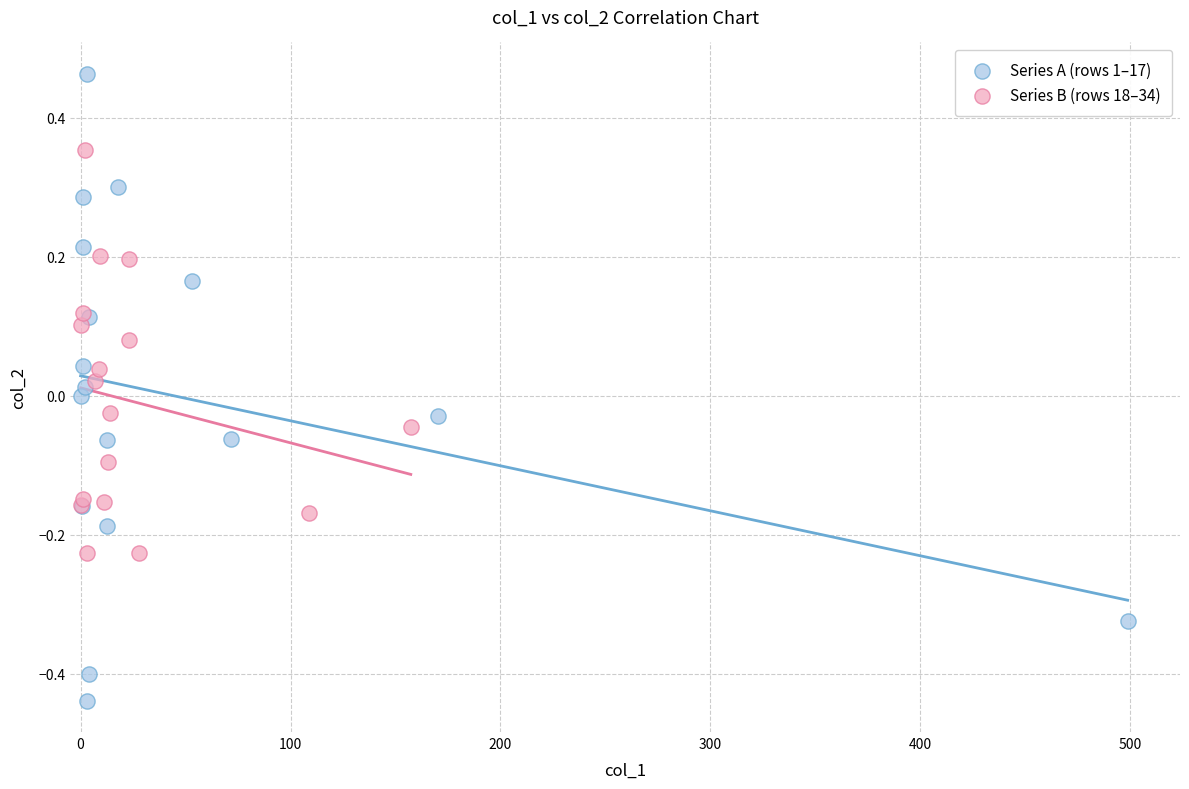

Which series has the widest spread of Y values?

Series A (rows 1–17)